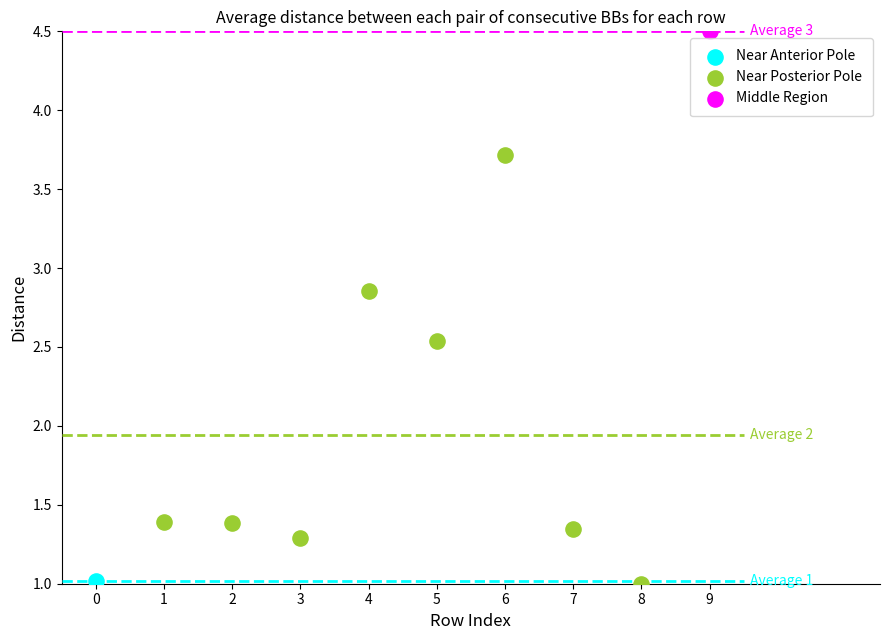

What are all the series names shown in the legend?

Near Anterior Pole, Near Posterior Pole, Middle Region